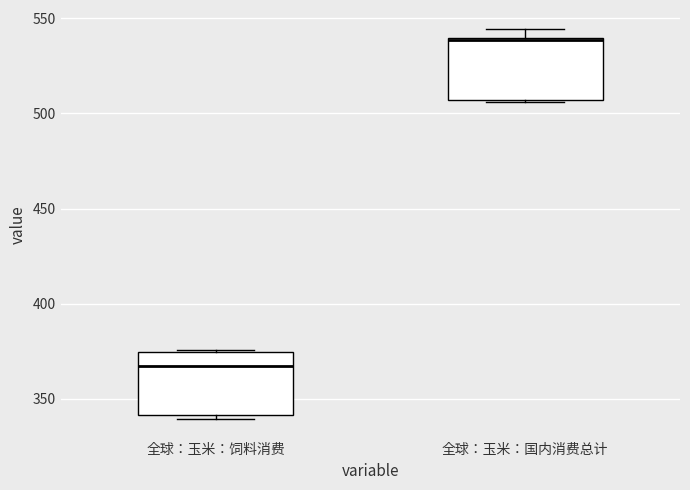

Which box's median line is the highest?

全球：玉米：国内消费总计